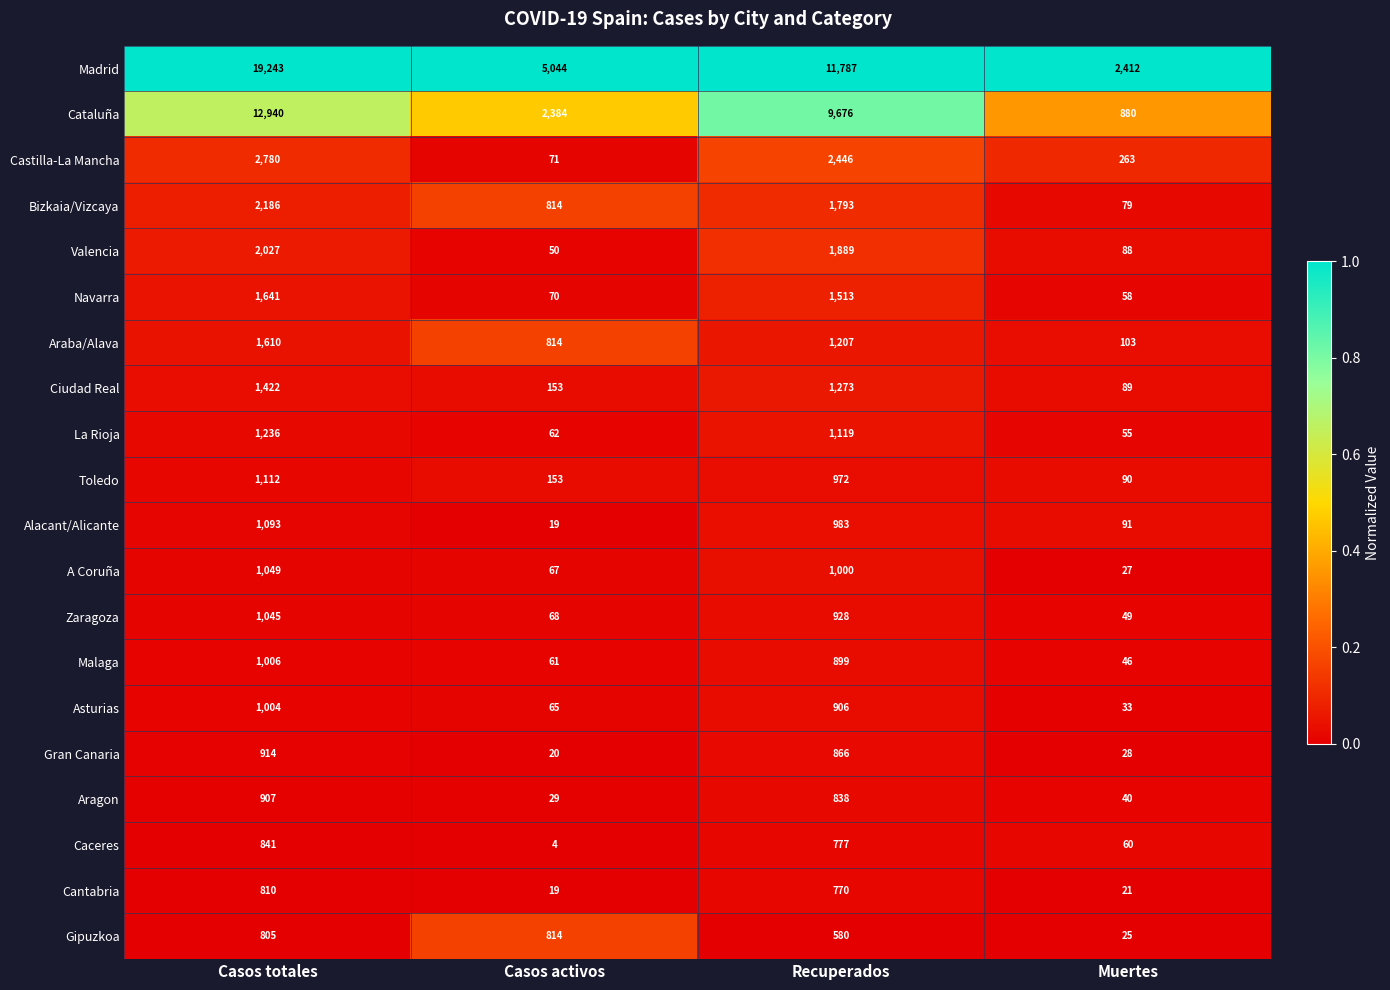

At which category is the sum across all series the highest?

Casos totales